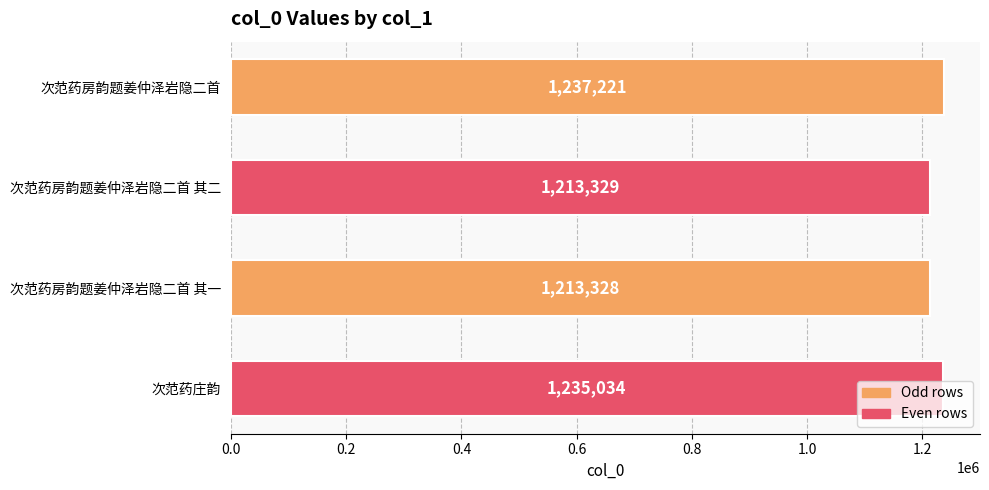

At which label is the value closest to 1225274?

次范药庄韵